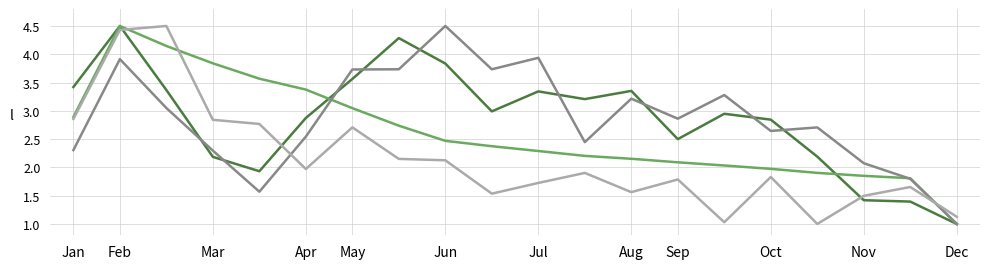

What is the smallest value displayed?

1.0